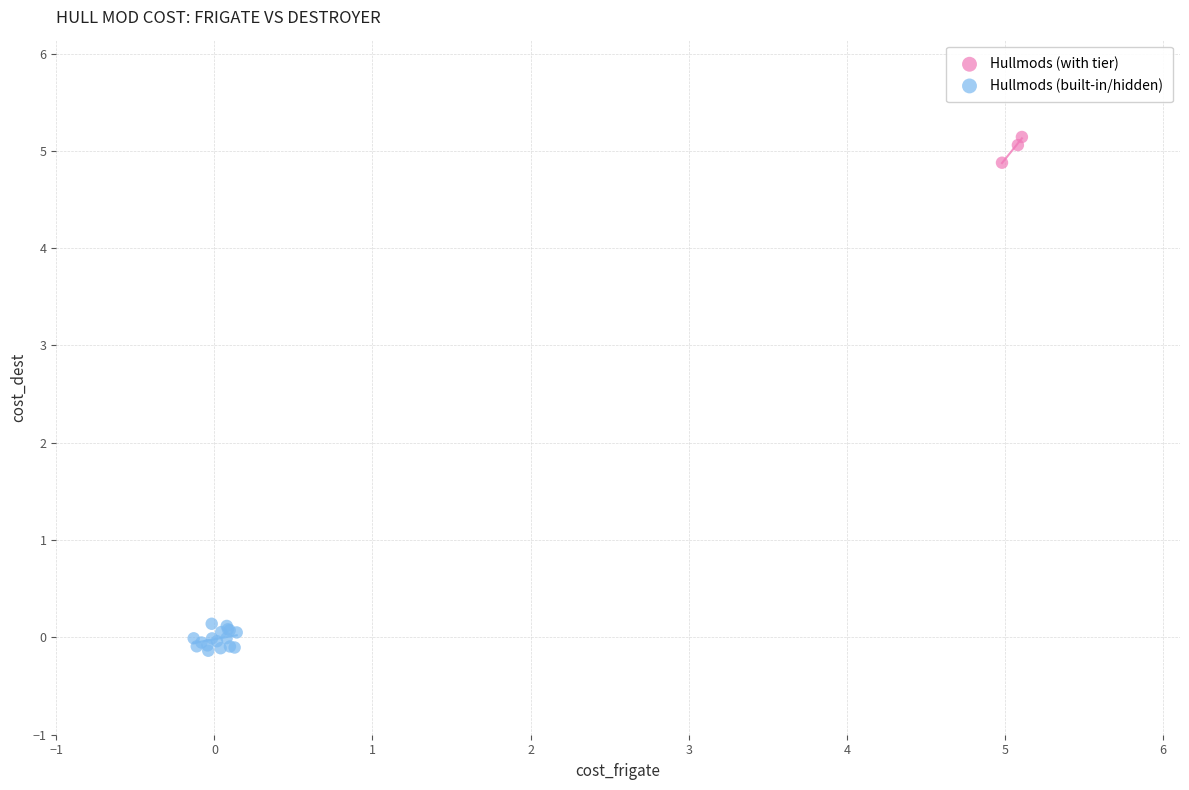

Which series reaches the minimum Y coordinate?

Hullmods (built-in/hidden)